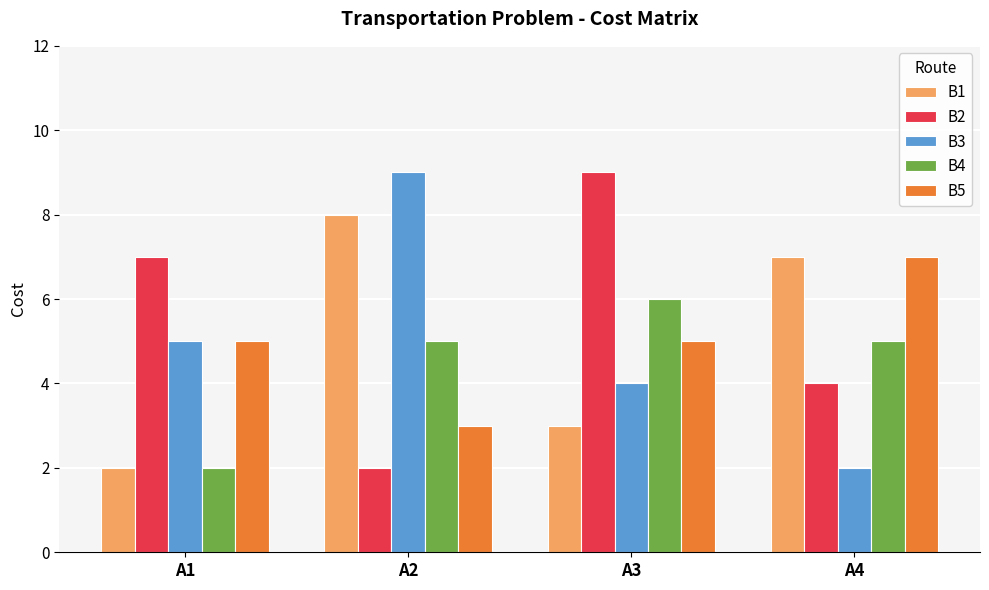

What are all the series names shown in the legend?

B1, B2, B3, B4, B5